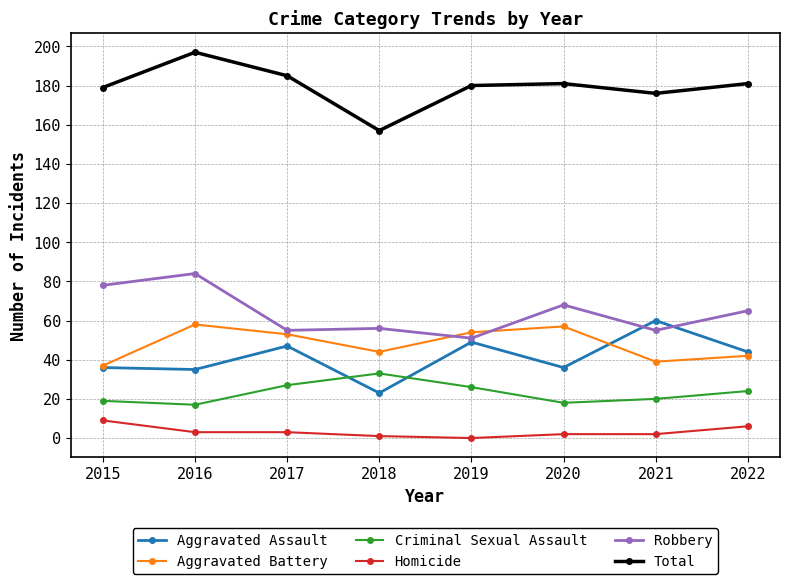

What is the difference between the maximum and second lowest values in the Homicide series?

8